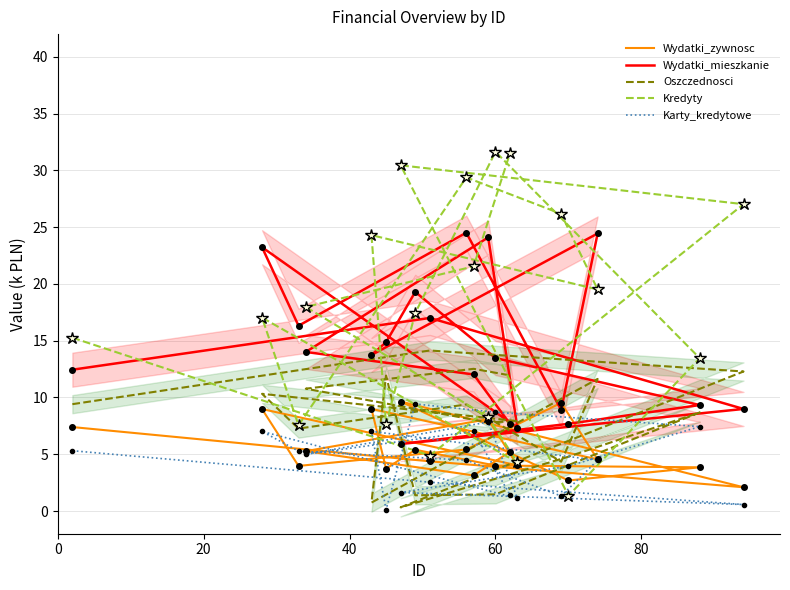

How many lines are shown in the chart?

5